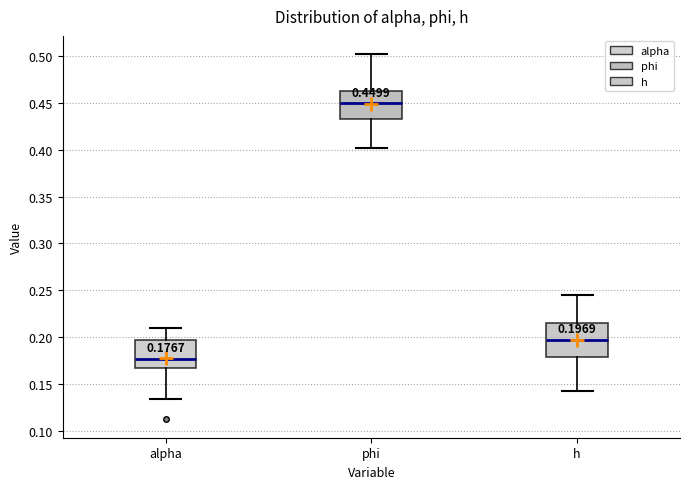

Comparing the boxes themselves (not the whiskers), which one is the tallest?

h